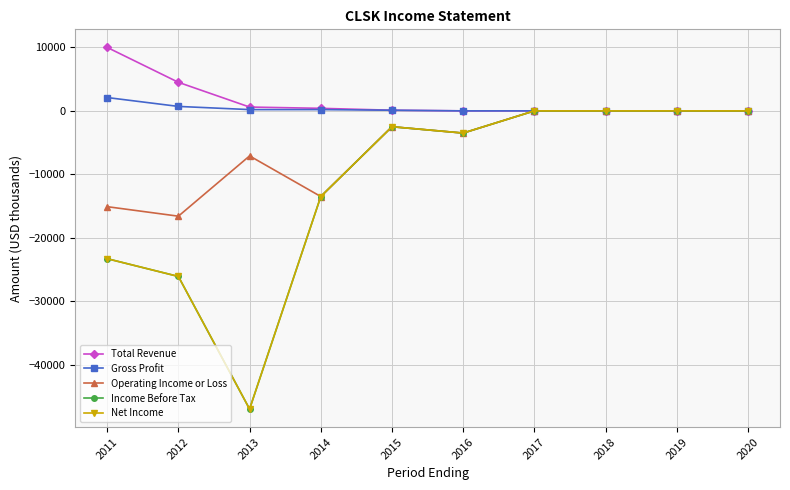

Which series changed the most between 2018 and 2020?

Total Revenue